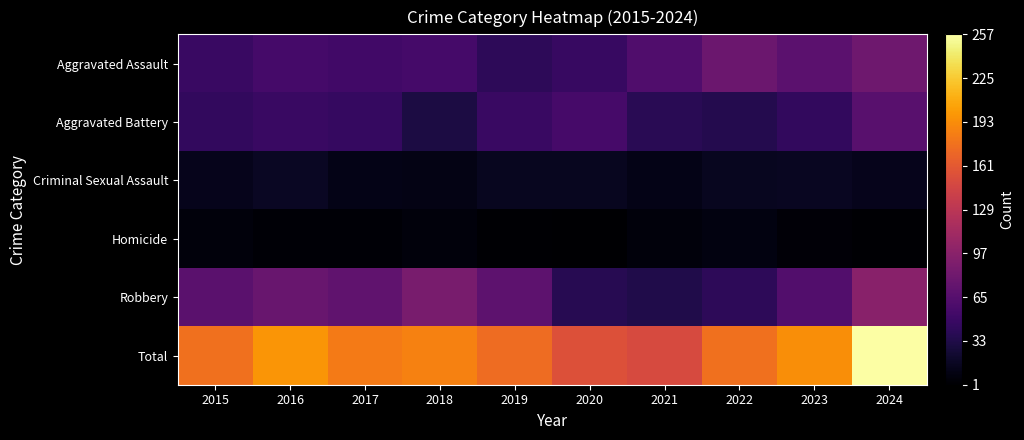

Between 2023 and 2024, which is larger?

2024